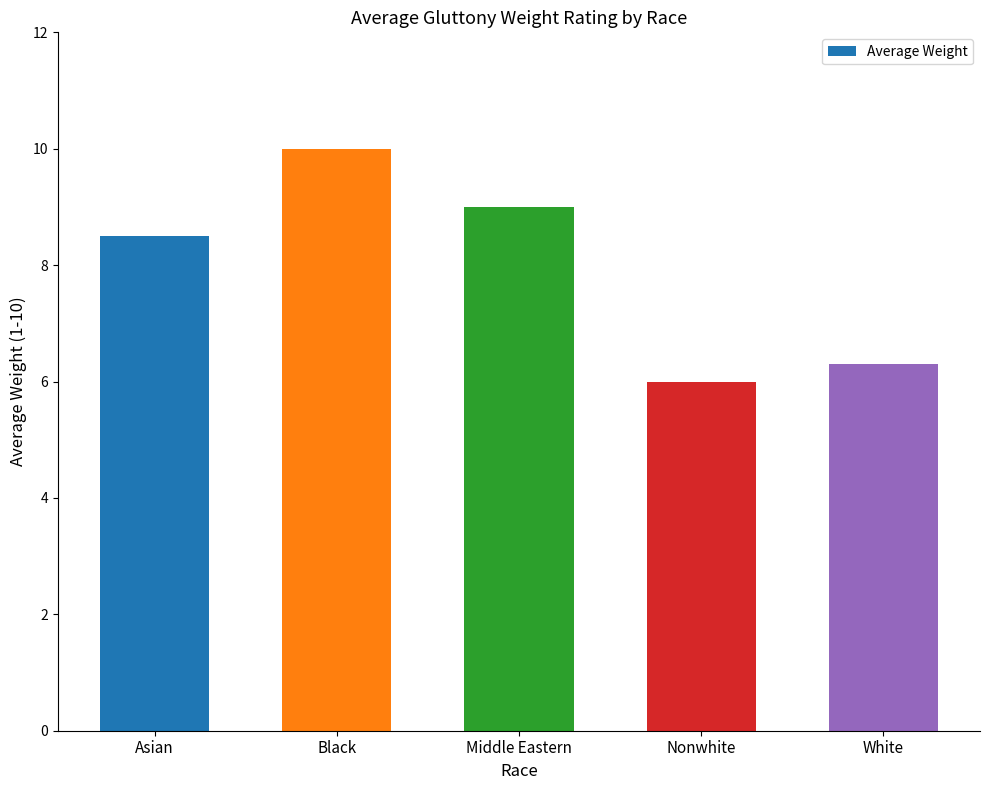

At which label is the value closest to 8?

Asian